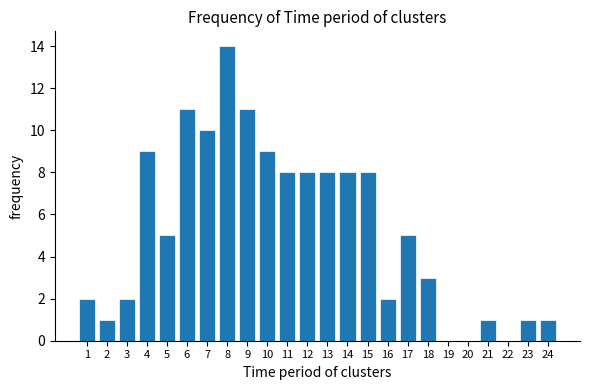

Reading left to right, extract all data points from this chart.

1=2	2=1	3=2	4=9	5=5	6=11	7=10	8=14	9=11	10=9	11=8	12=8	13=8	14=8	15=8	16=2	17=5	18=3	19=0	20=0	21=1	22=0	23=1	24=1